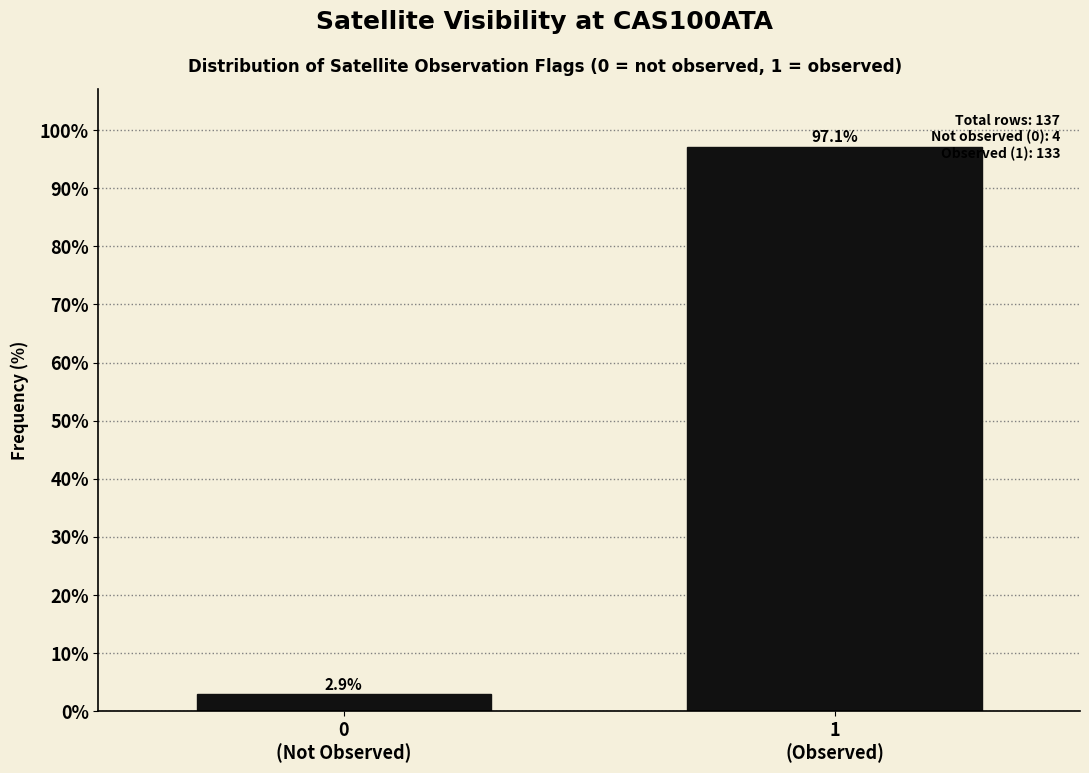

Reading right to left, what are all the values shown in this chart?

97.1	2.9